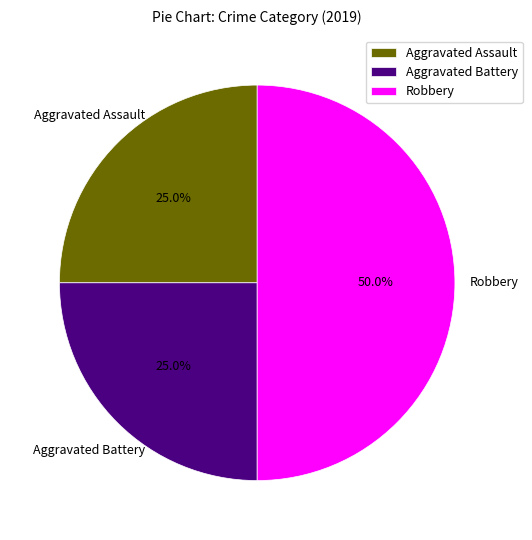

Is it true that Robbery is 38% of the pie?

False